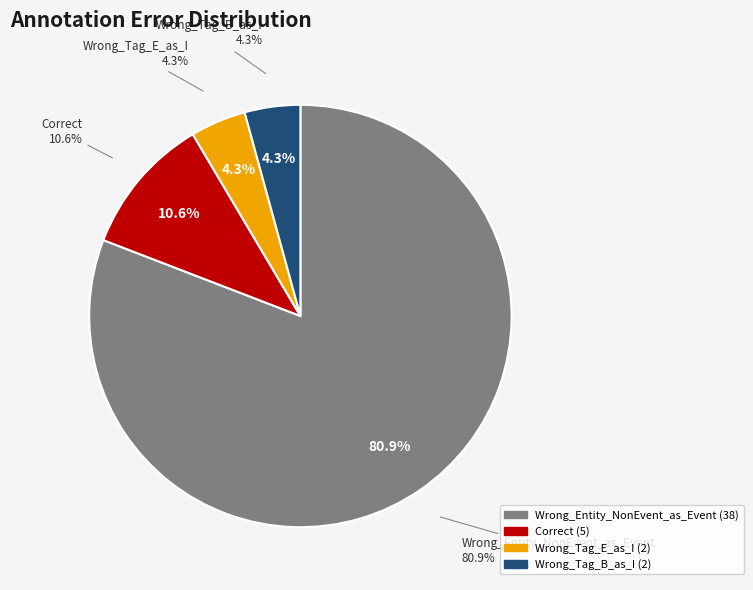

Is Wrong_Entity_NonEvent_as_Event the majority of the pie?

Yes